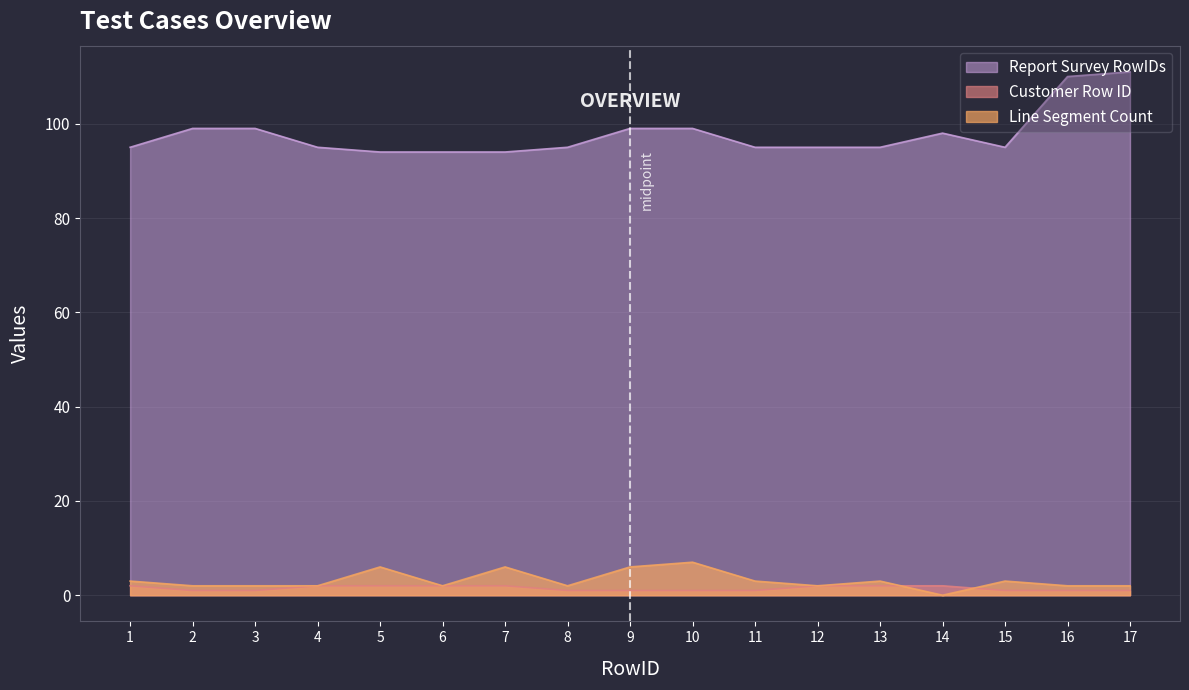

Which series has the largest range (max minus min)?

Report Survey RowIDs